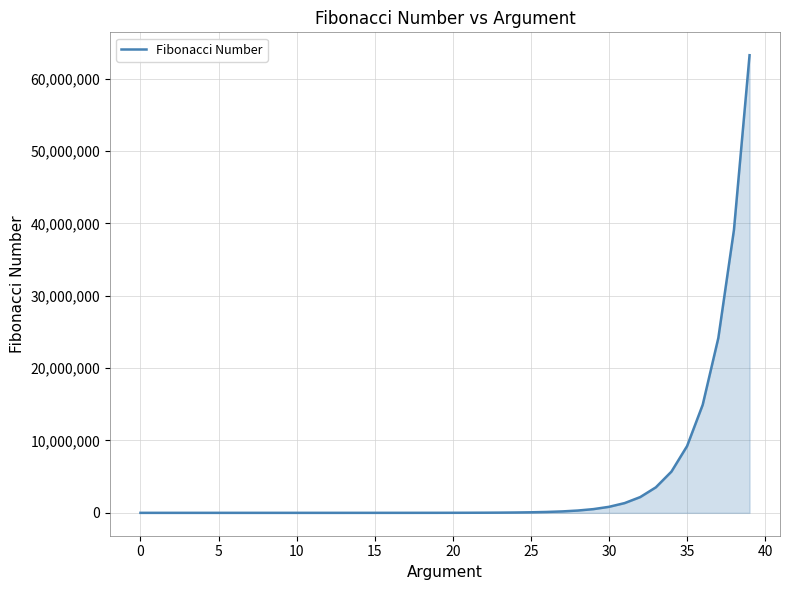

Does the chart display data point markers on the line(s)?

No